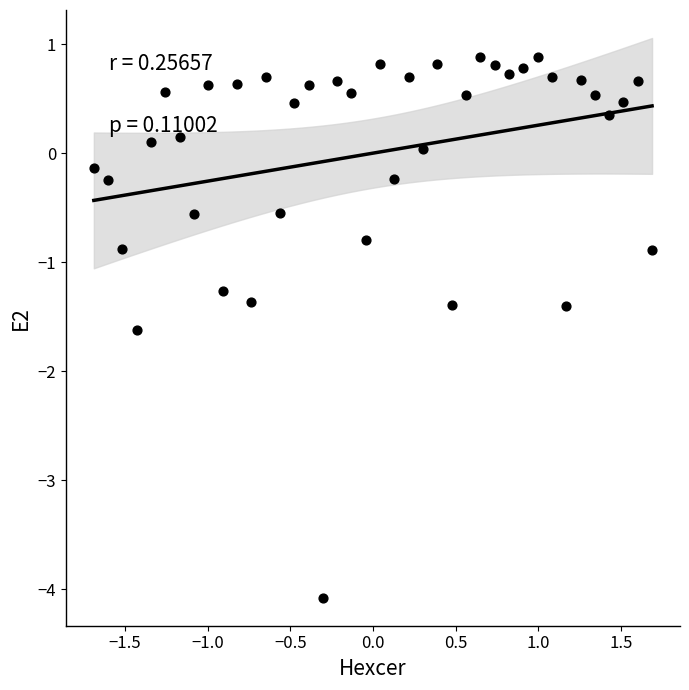

What is the range of X values (max minus min)?

3.4